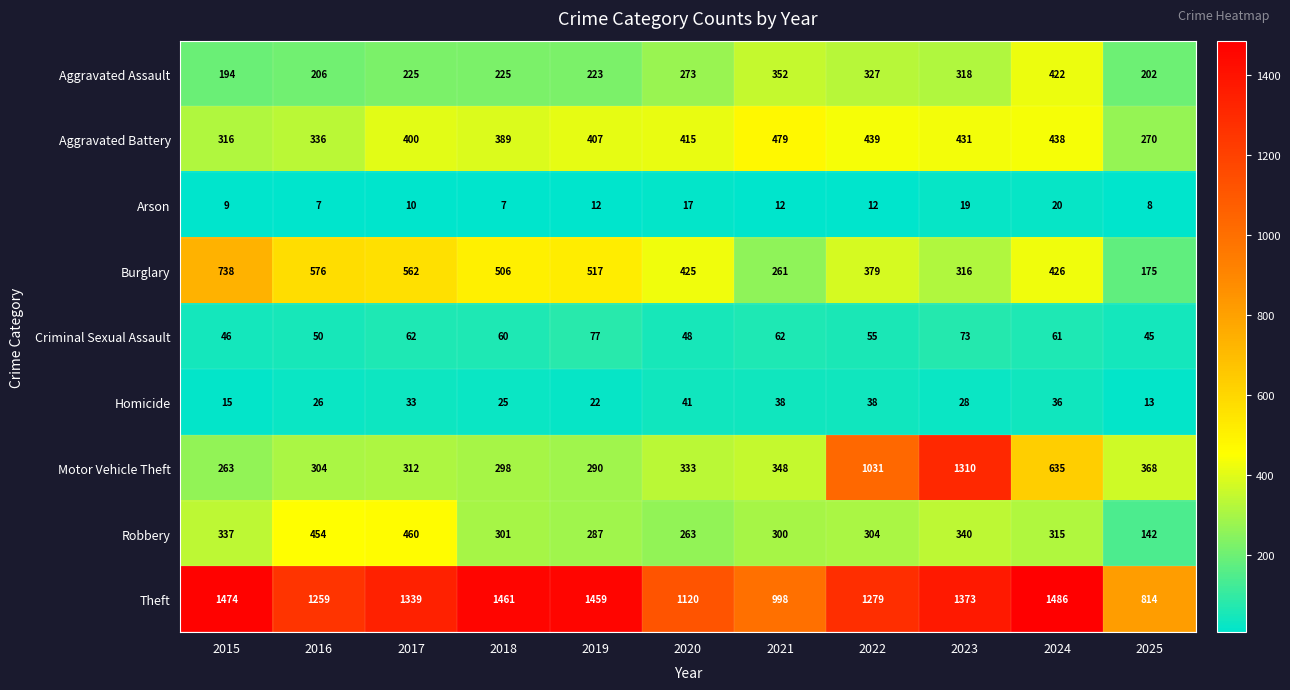

Which label corresponds to the largest value in the chart?

2024